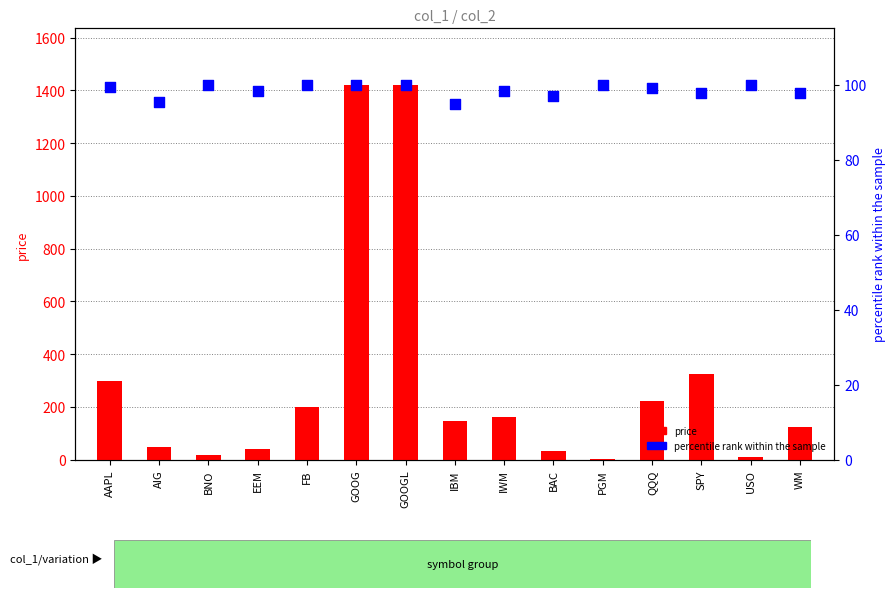

What are all the series names shown in the legend?

price, percentile rank within the sample